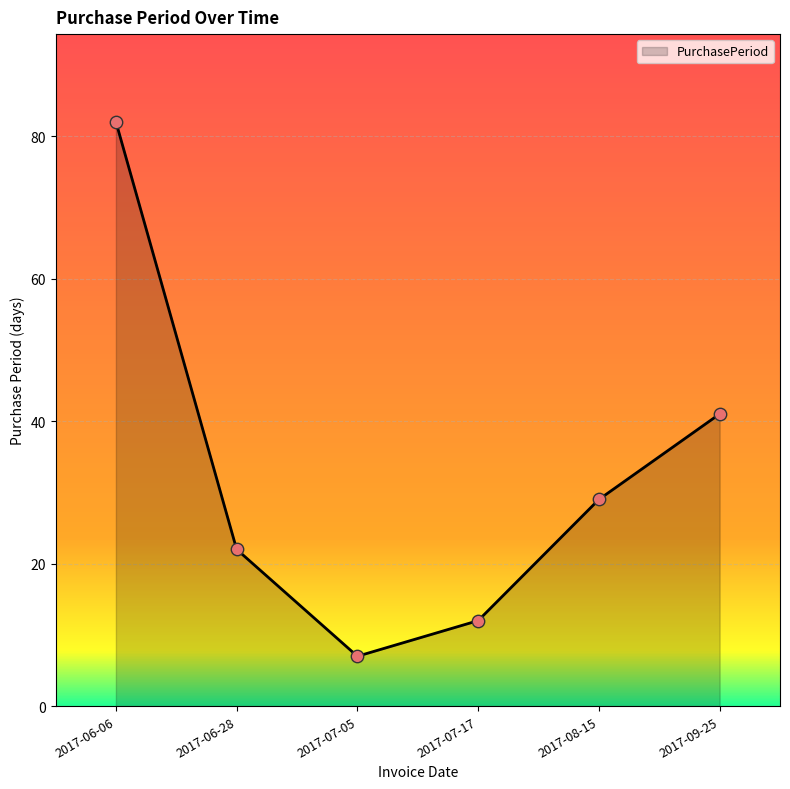

What is the ratio of the value at 2017-06-28 to the value at 2017-08-15?

0.8